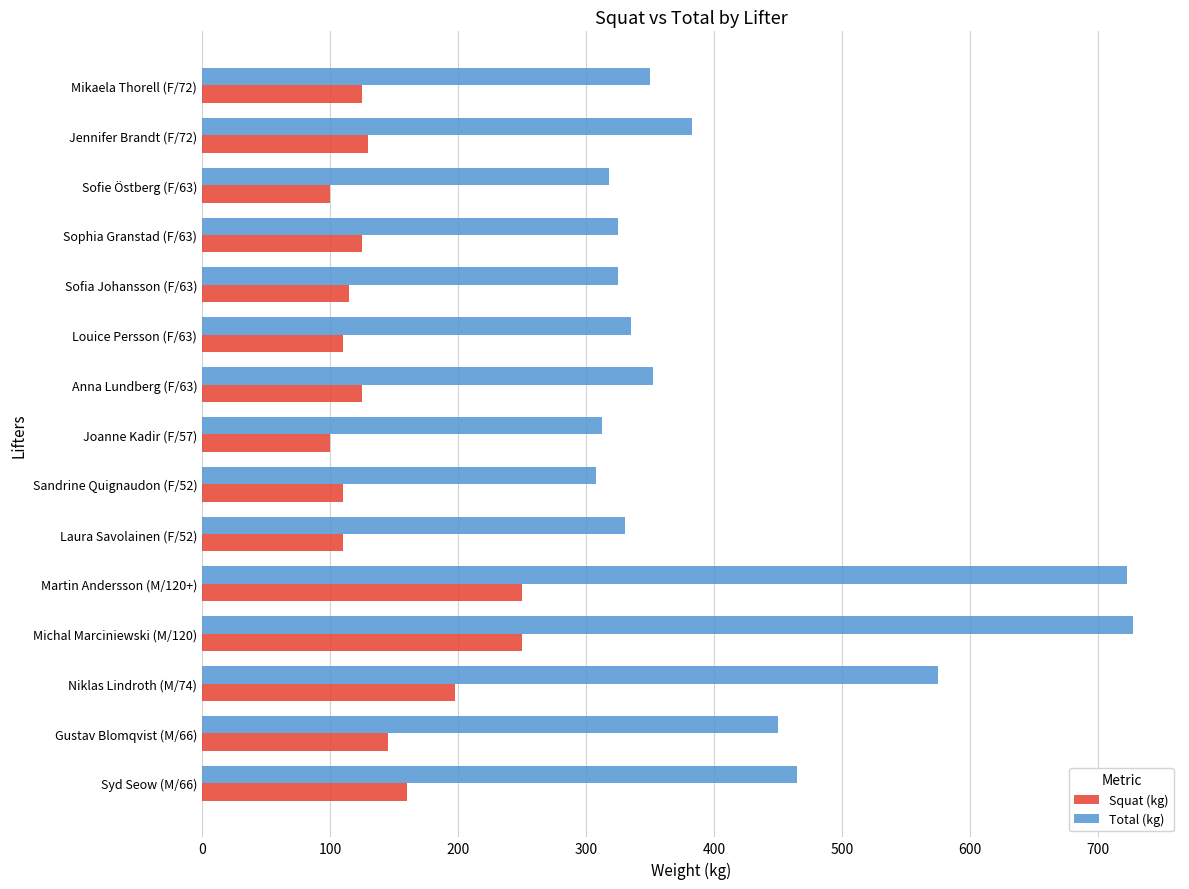

Which series has the widest spread of values?

Total (kg)